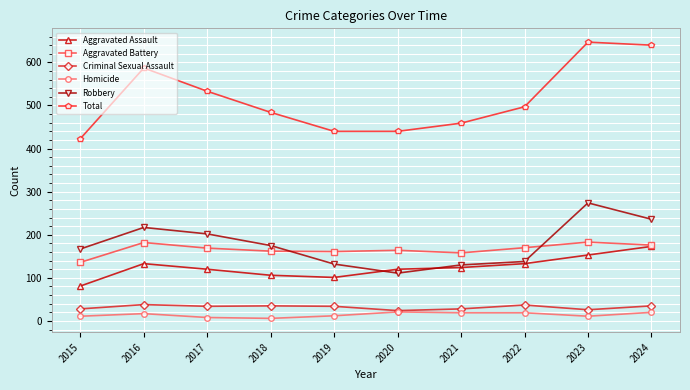

Is the value of Homicide at 2024 greater than the value of Aggravated Battery at 2022?

No